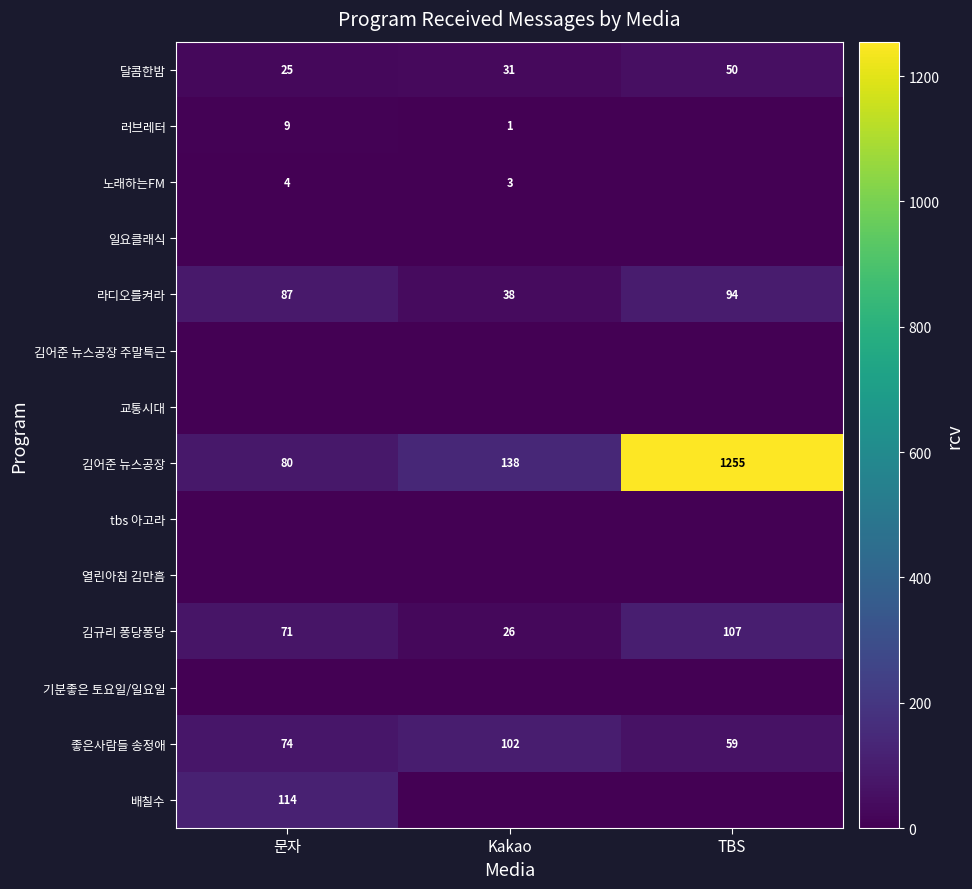

List the labels in order of 라디오를켜라 value, smallest first.

Kakao, 문자, TBS